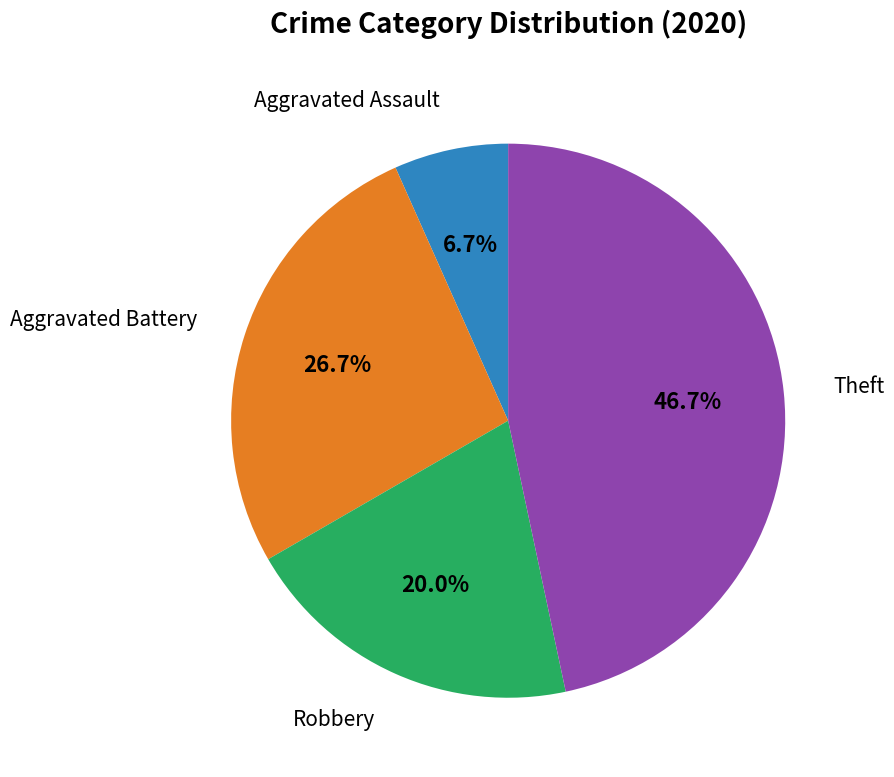

Do Aggravated Assault and Robbery together represent more than half of the pie?

No